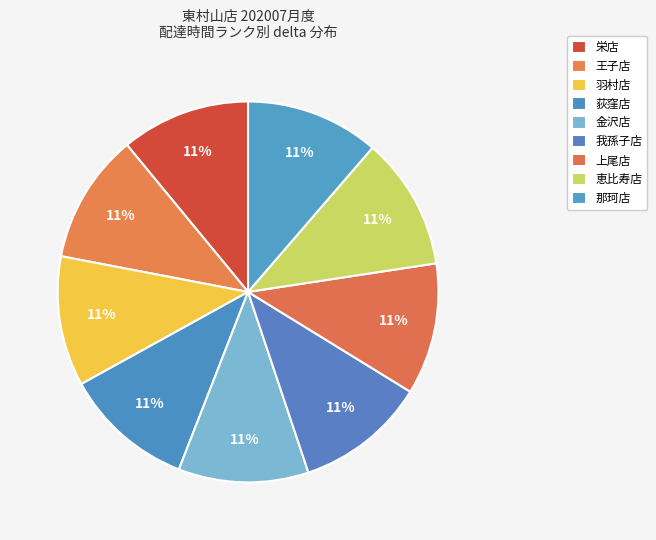

Is the sum of 羽村店 and 栄店 greater than half?

No